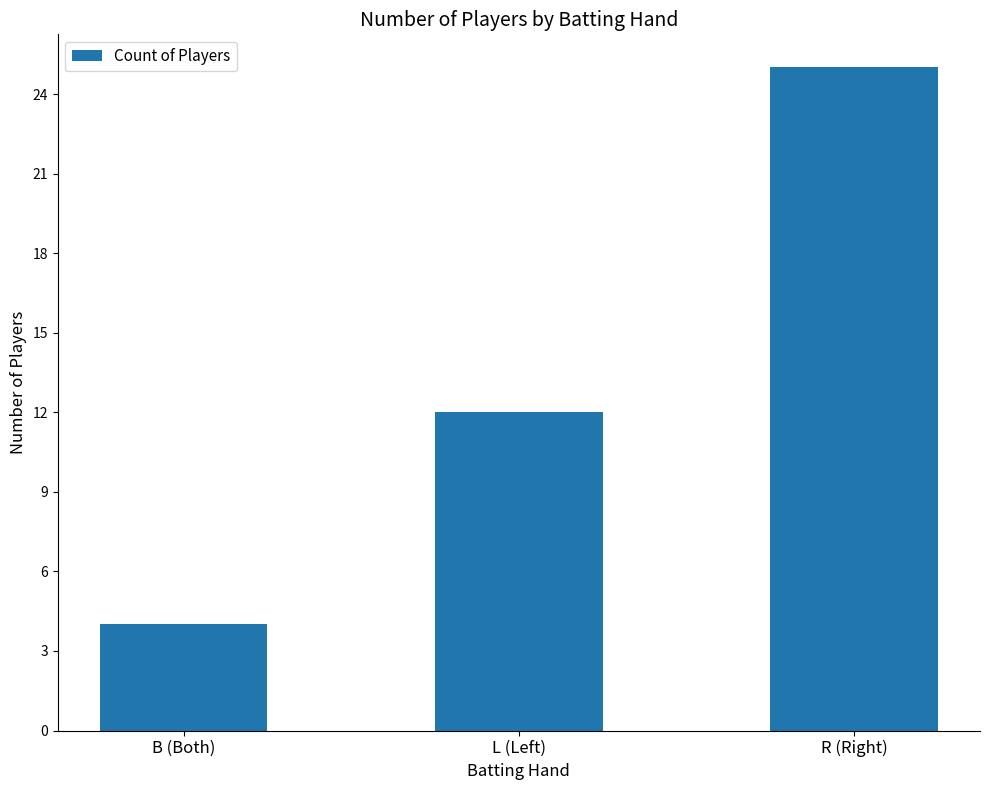

What is the change in value from B (Both) to R (Right)?

+21